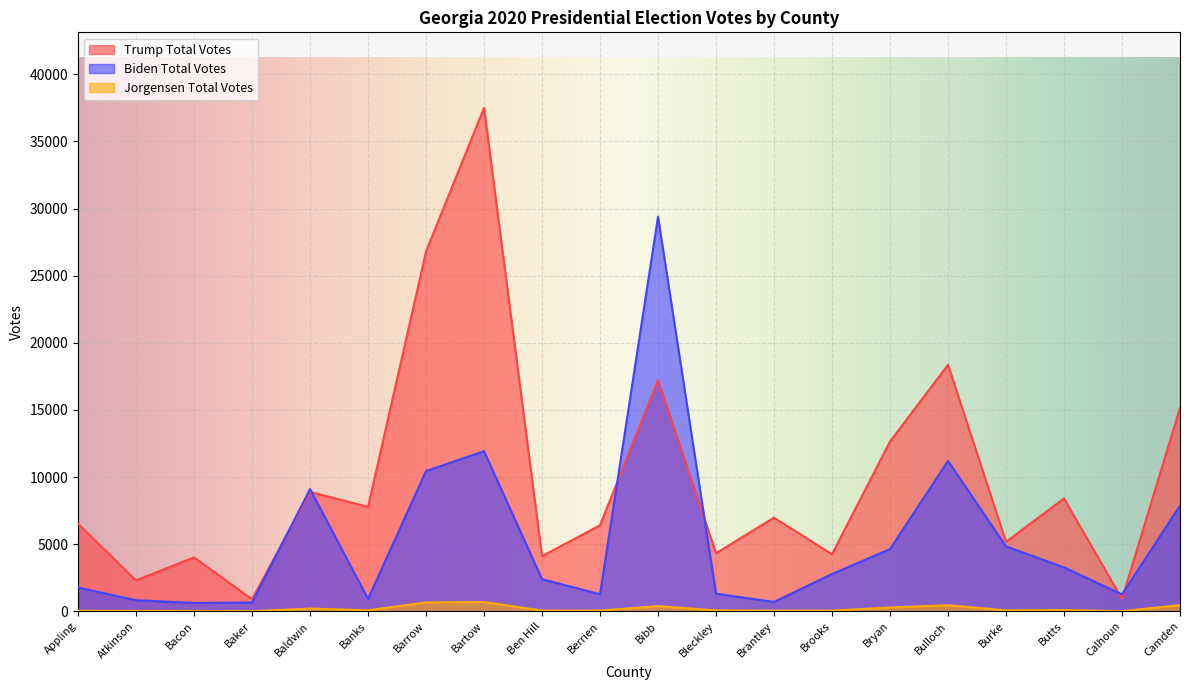

Reading left to right, what are all the values shown in this chart?

Trump Total Votes: 6517	2300	4018	894	8893	7774	26794	37498	4109	6409	17218	4326	6974	4248	12651	18358	5179	8403	923	15154
Biden Total Votes: 1769	825	625	652	9106	926	10448	11924	2392	1268	29391	1311	697	2780	4631	11198	4835	3271	1259	7871
Jorgensen Total Votes: 36	30	25	6	206	74	662	690	58	54	384	67	54	49	285	454	71	91	11	459